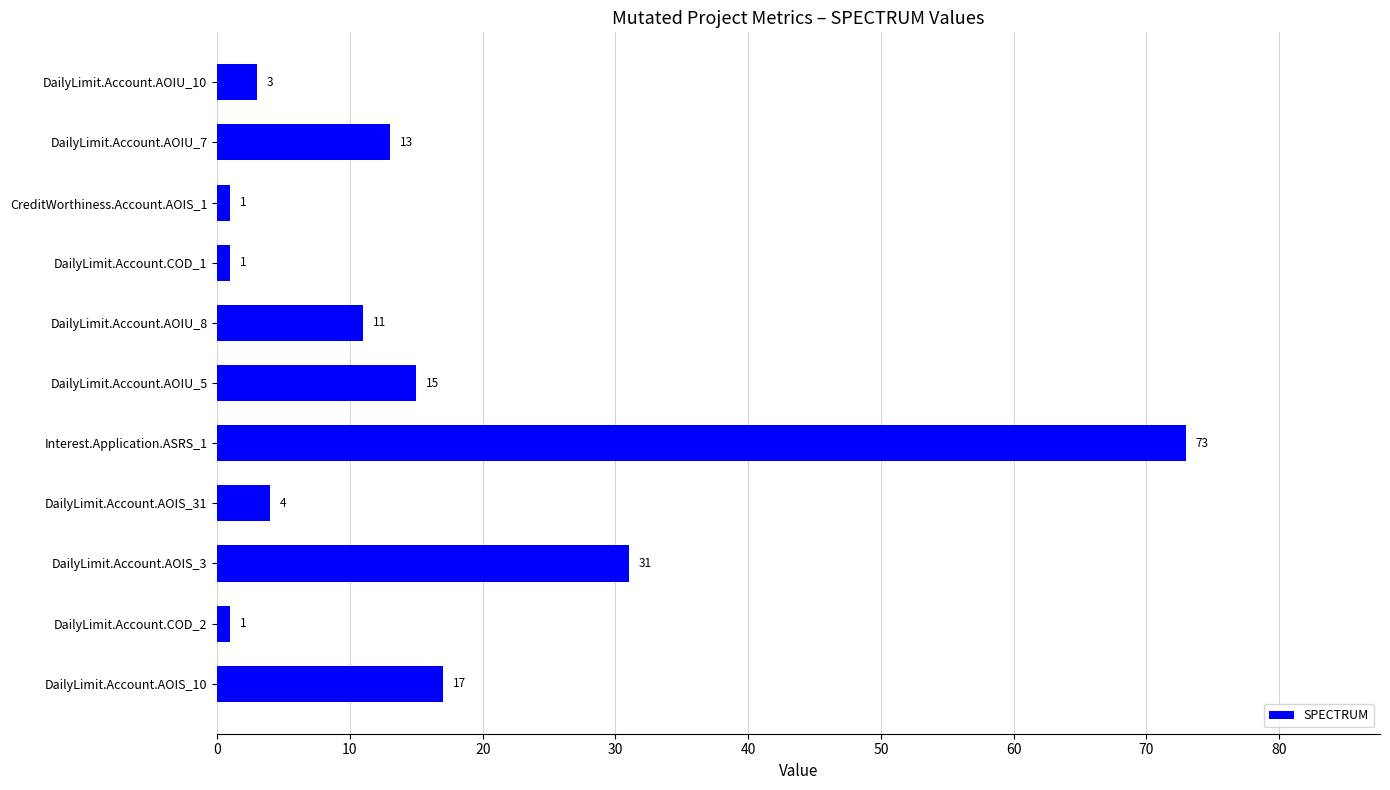

Does the chart contain any negative values?

No